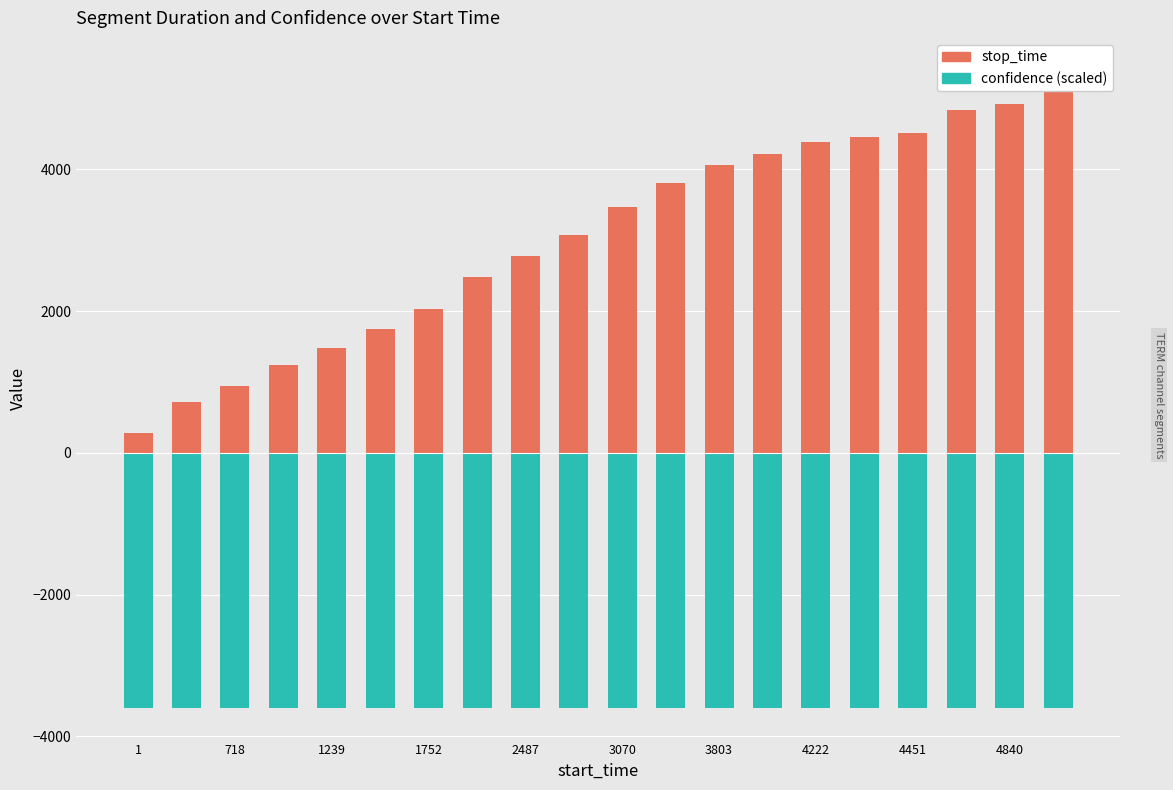

What is the value of the stop_time bar at the 3rd from the left?

947.0